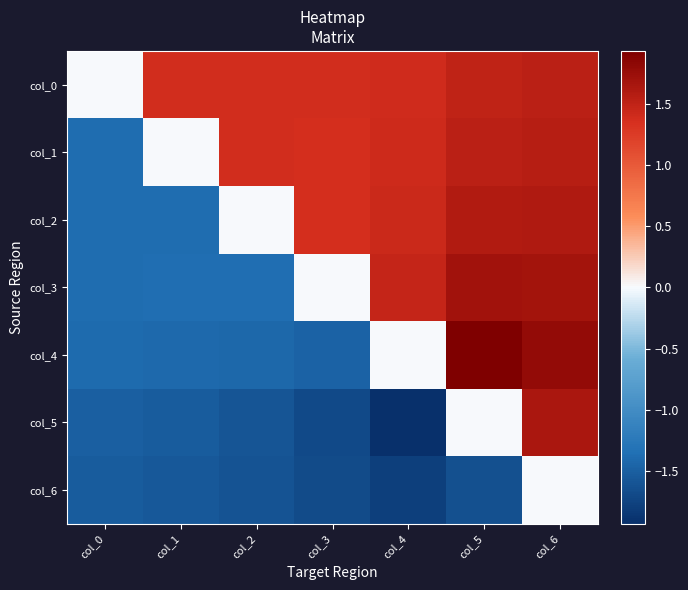

Which series has the largest range (max minus min)?

col_5